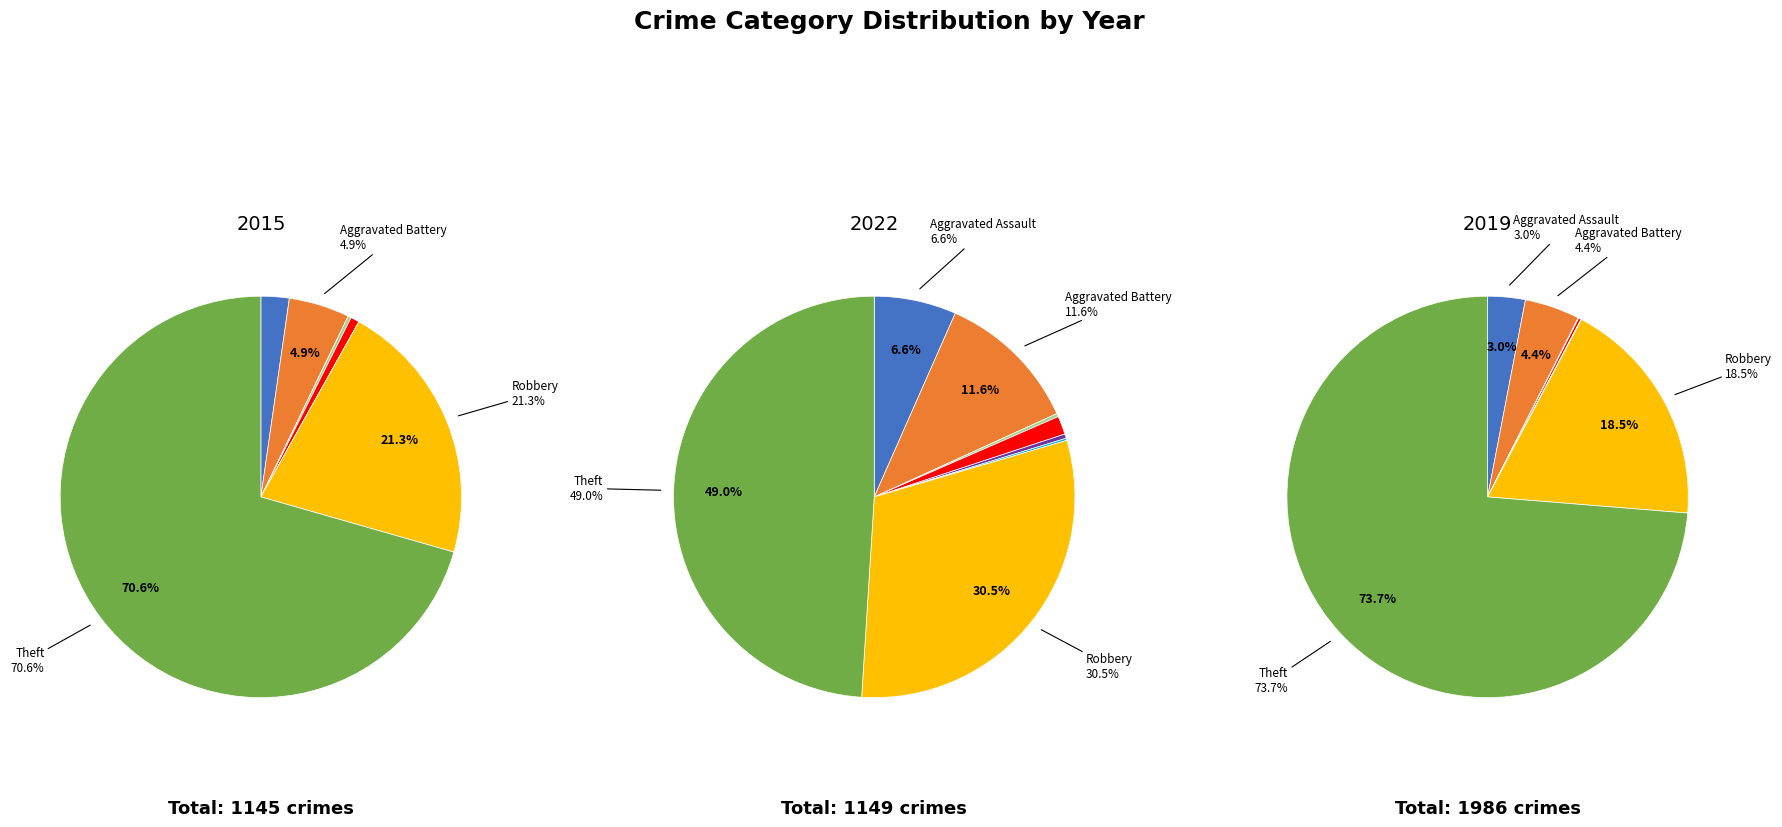

Is 3 the majority of the pie?

No